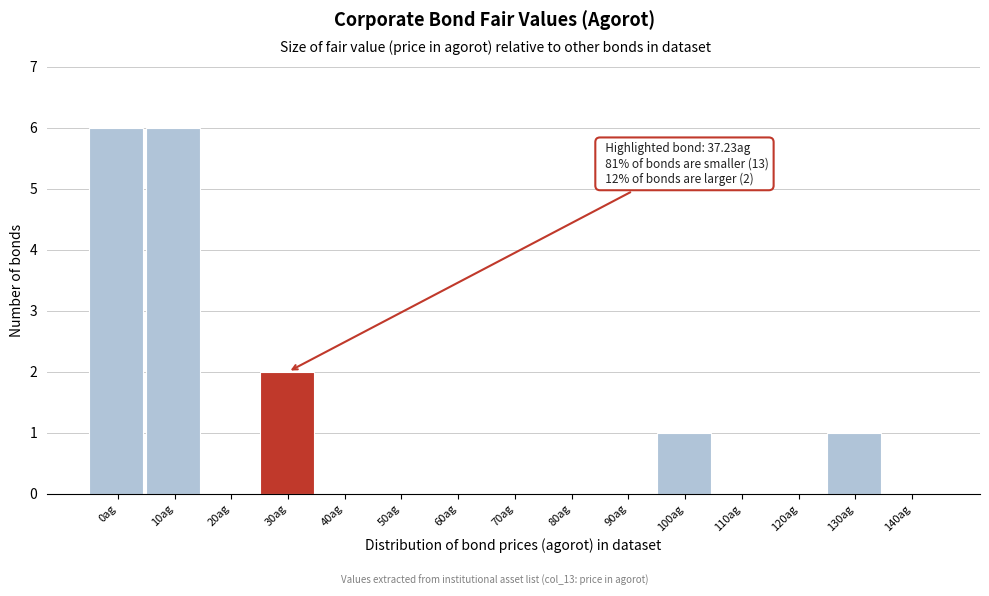

Reading right to left, extract all data points from this chart.

140ag=0	130ag=1	120ag=0	110ag=0	100ag=1	90ag=0	80ag=0	70ag=0	60ag=0	50ag=0	40ag=0	30ag=2	20ag=0	10ag=6	0ag=6